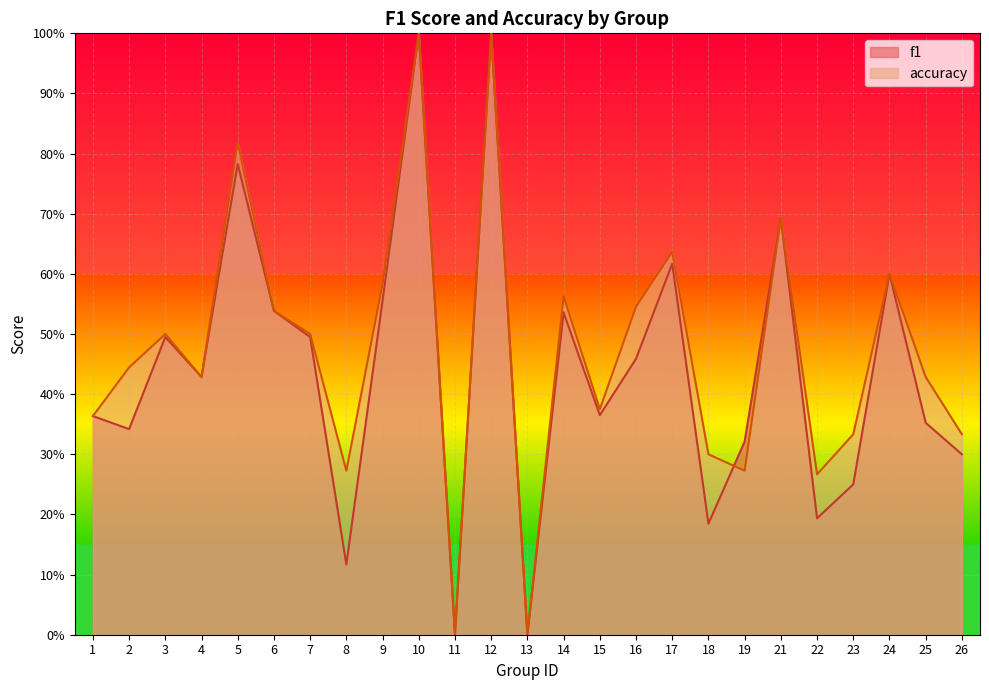

Which series has the largest range (max minus min)?

f1